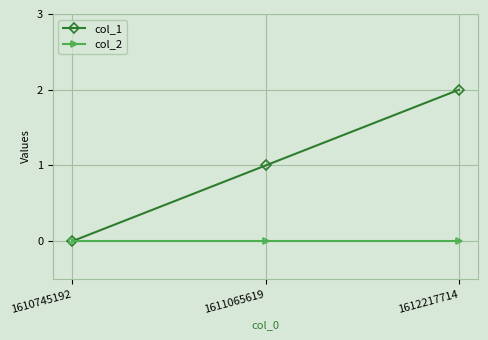

How many positive values does the col_1 series have?

2